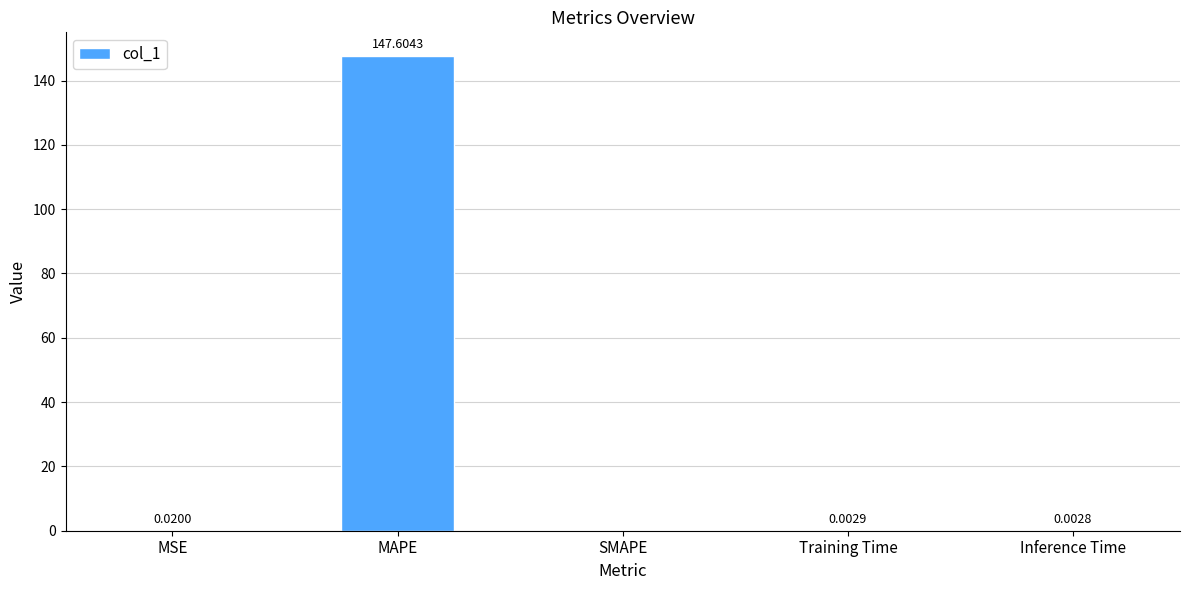

What is the sum of all values?

147.6